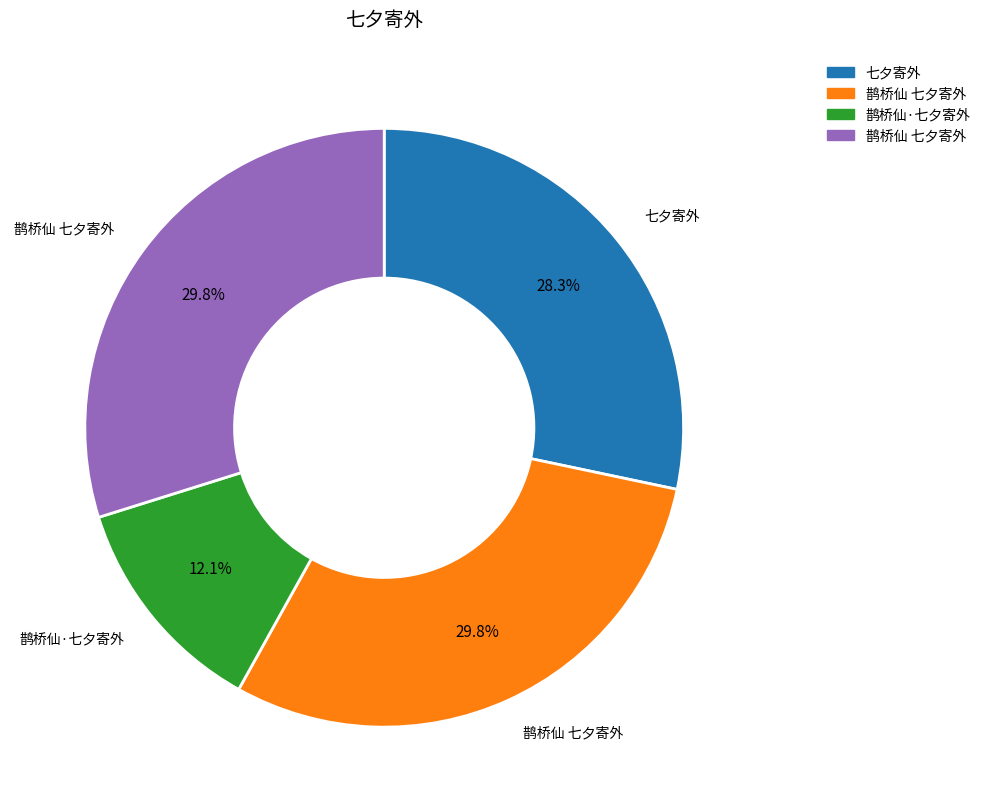

Is there a majority slice in this chart?

No